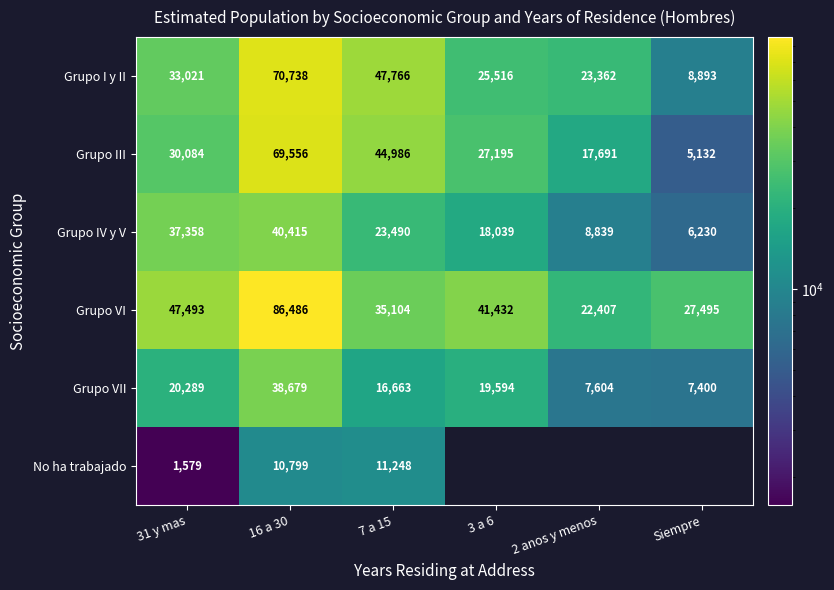

What is the sum of all Grupo I y II values?

209296